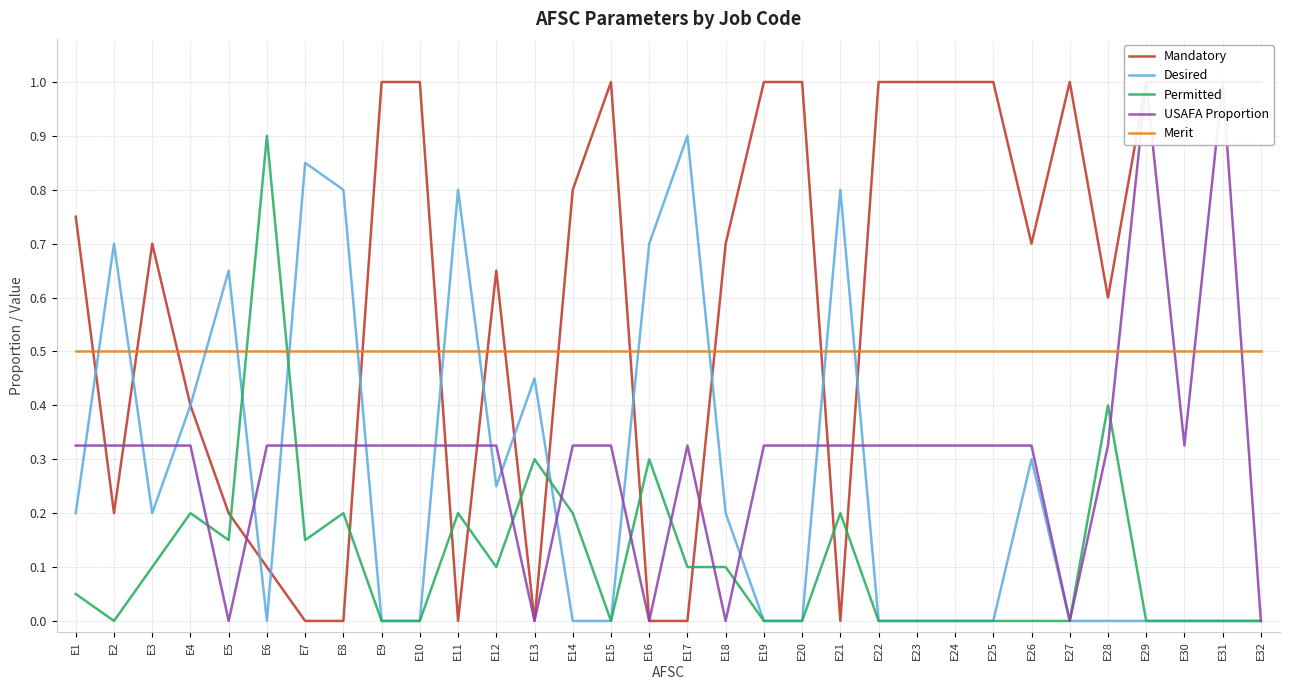

What is the average value of the USAFA Proportion series?

0.3